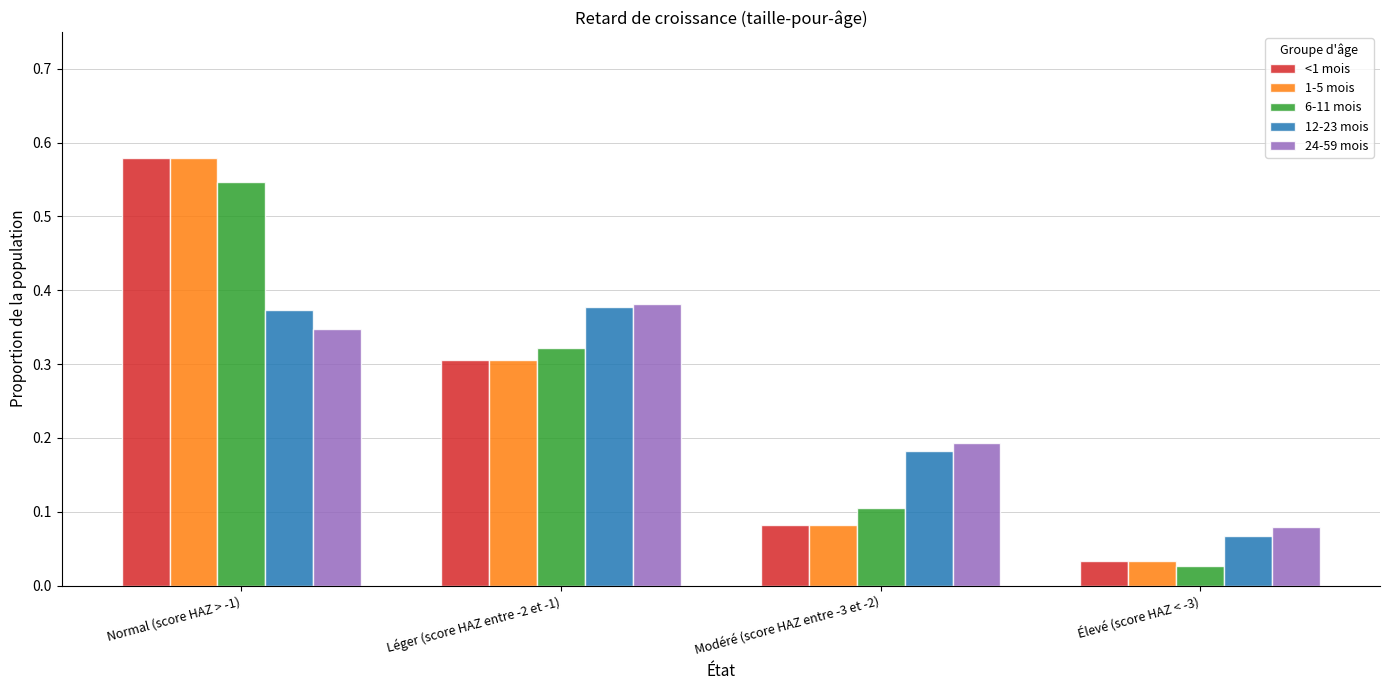

At which label is <1 mois closest to 0?

Élevé (score HAZ < -3)